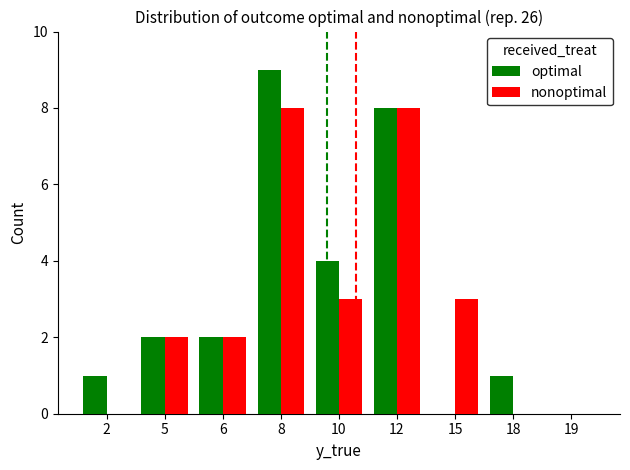

Is it true that optimal equals 0 at 19?

True